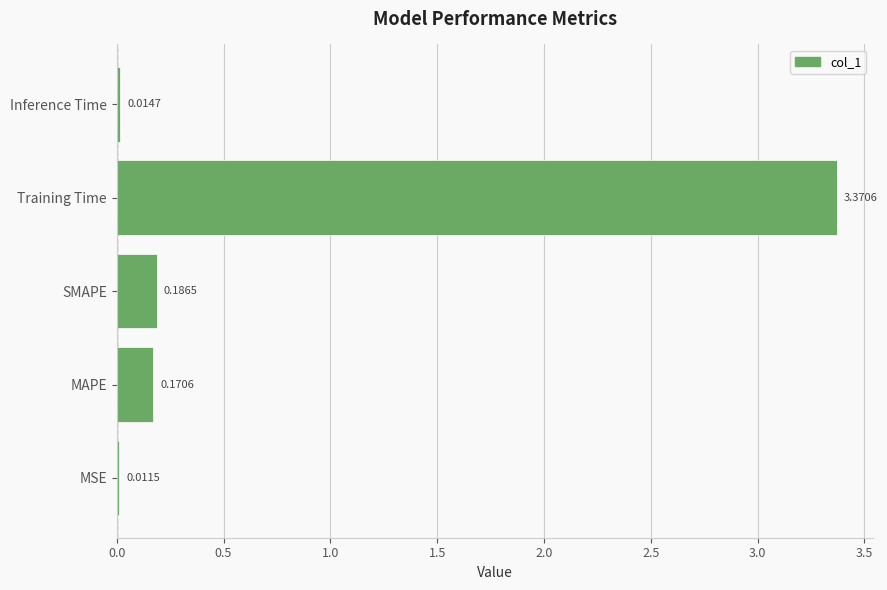

Rank the categories by value from lowest to highest.

MSE, Inference Time, MAPE, SMAPE, Training Time